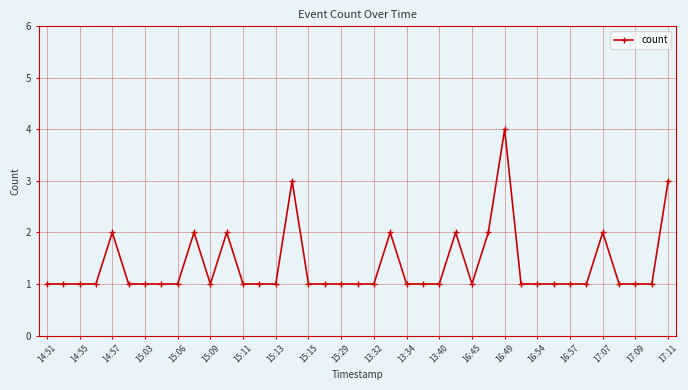

What is the difference between the maximum and minimum values?

3